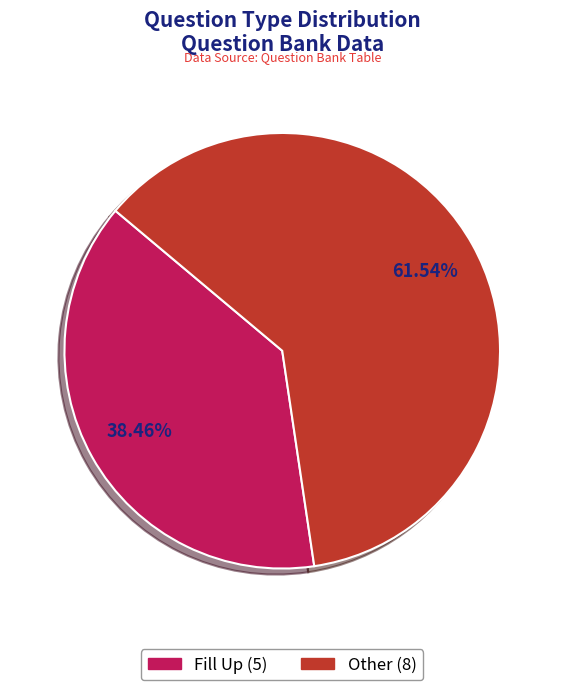

What is the smallest slice in the pie chart?

Fill Up